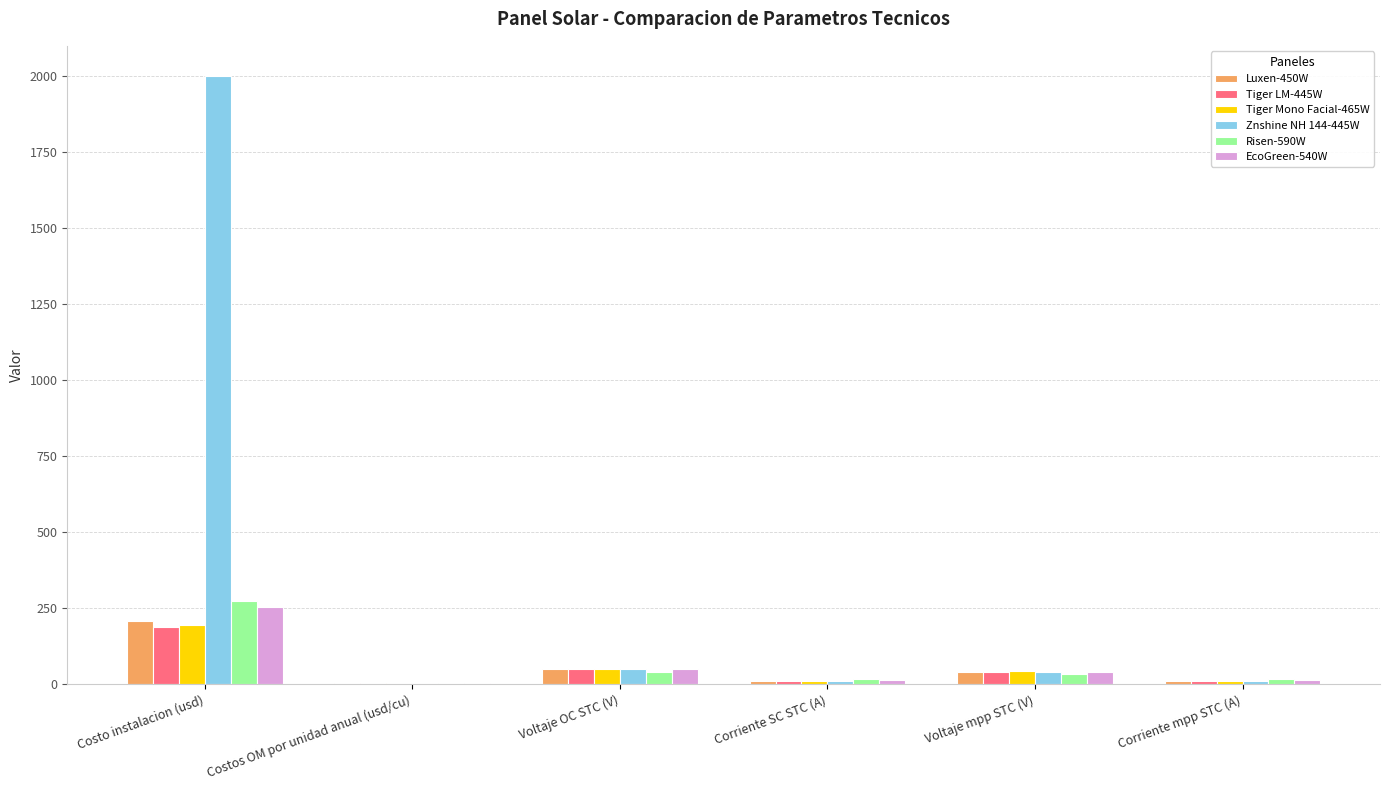

Is it true that Tiger LM-445W equals 49.1 at Voltaje OC STC (V)?

True